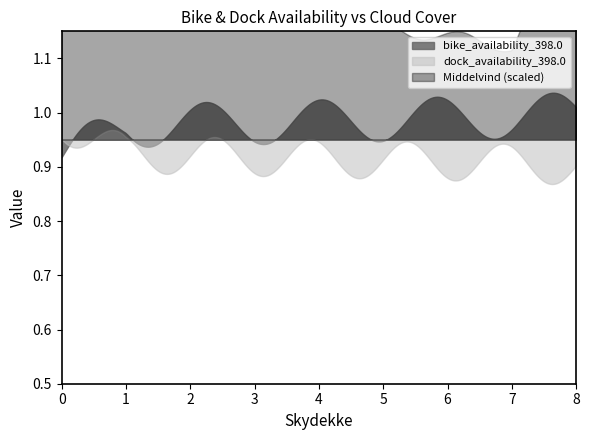

At how many categories does at least one series exceed 0?

9